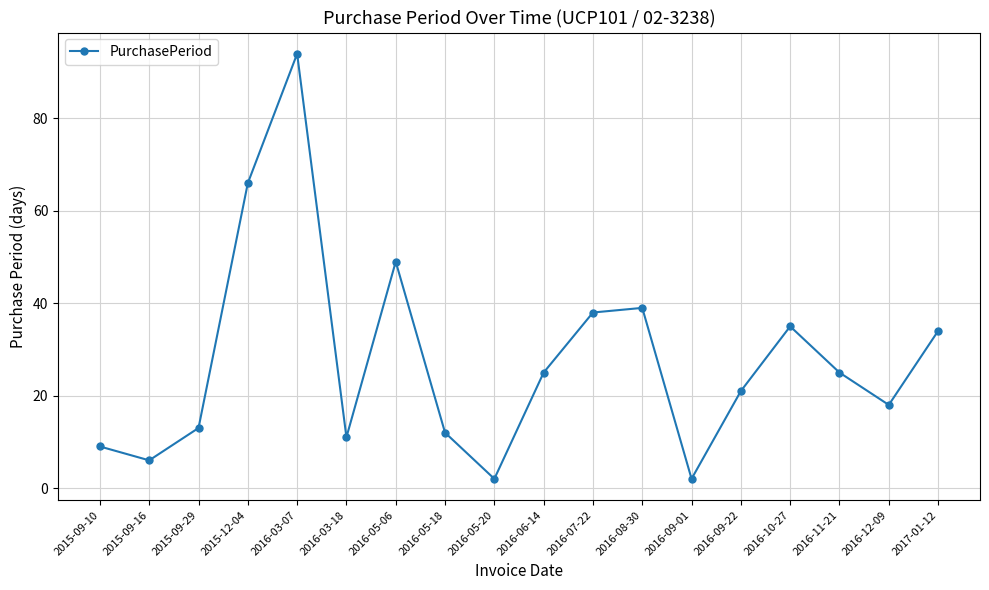

Reading left to right, what are all the values shown in this chart?

2015-09-10=9	2015-09-16=6	2015-09-29=13	2015-12-04=66	2016-03-07=94	2016-03-18=11	2016-05-06=49	2016-05-18=12	2016-05-20=2	2016-06-14=25	2016-07-22=38	2016-08-30=39	2016-09-01=2	2016-09-22=21	2016-10-27=35	2016-11-21=25	2016-12-09=18	2017-01-12=34